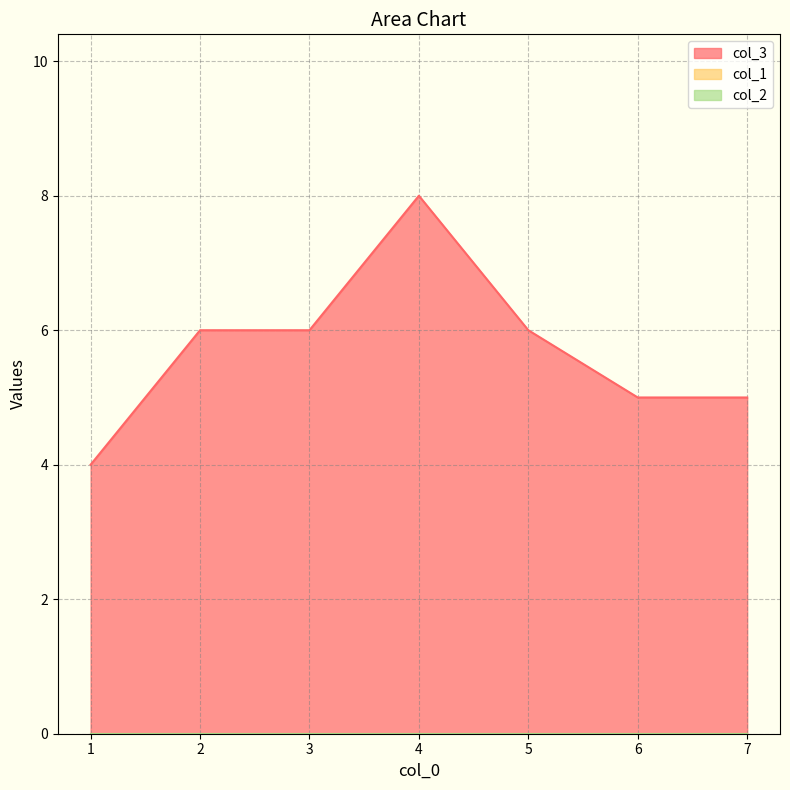

Which series has the largest range (max minus min)?

col_3